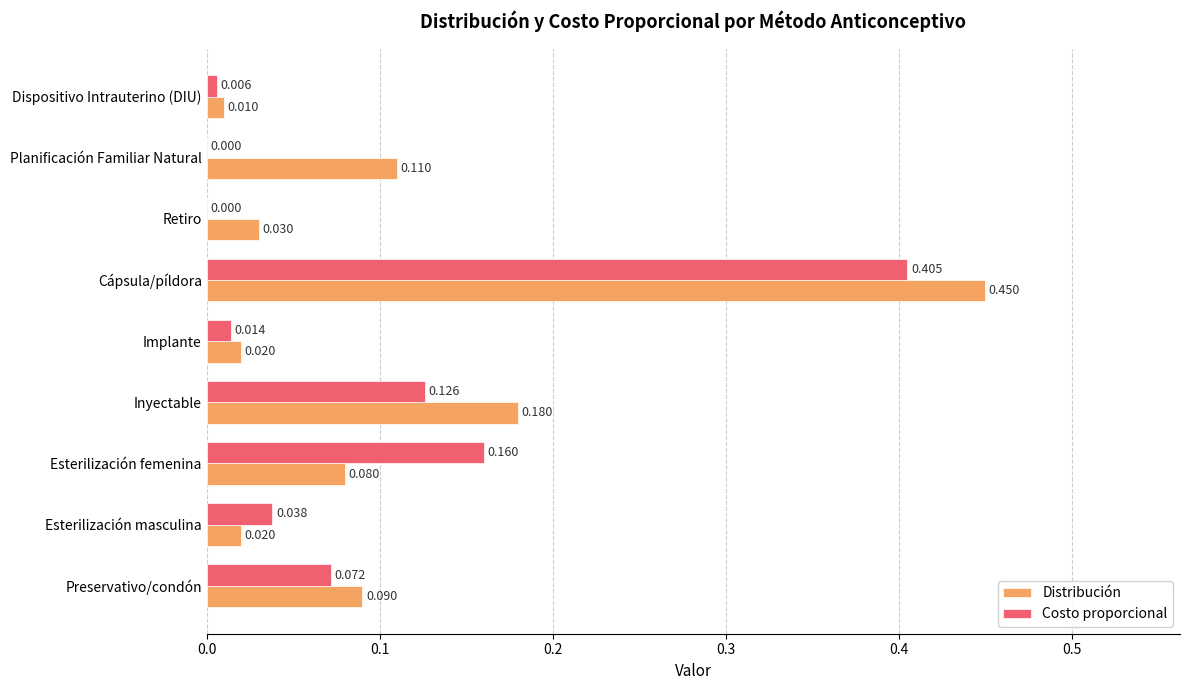

Is the value of Distribución at Implante greater than the value of Costo proporcional at Implante?

Yes